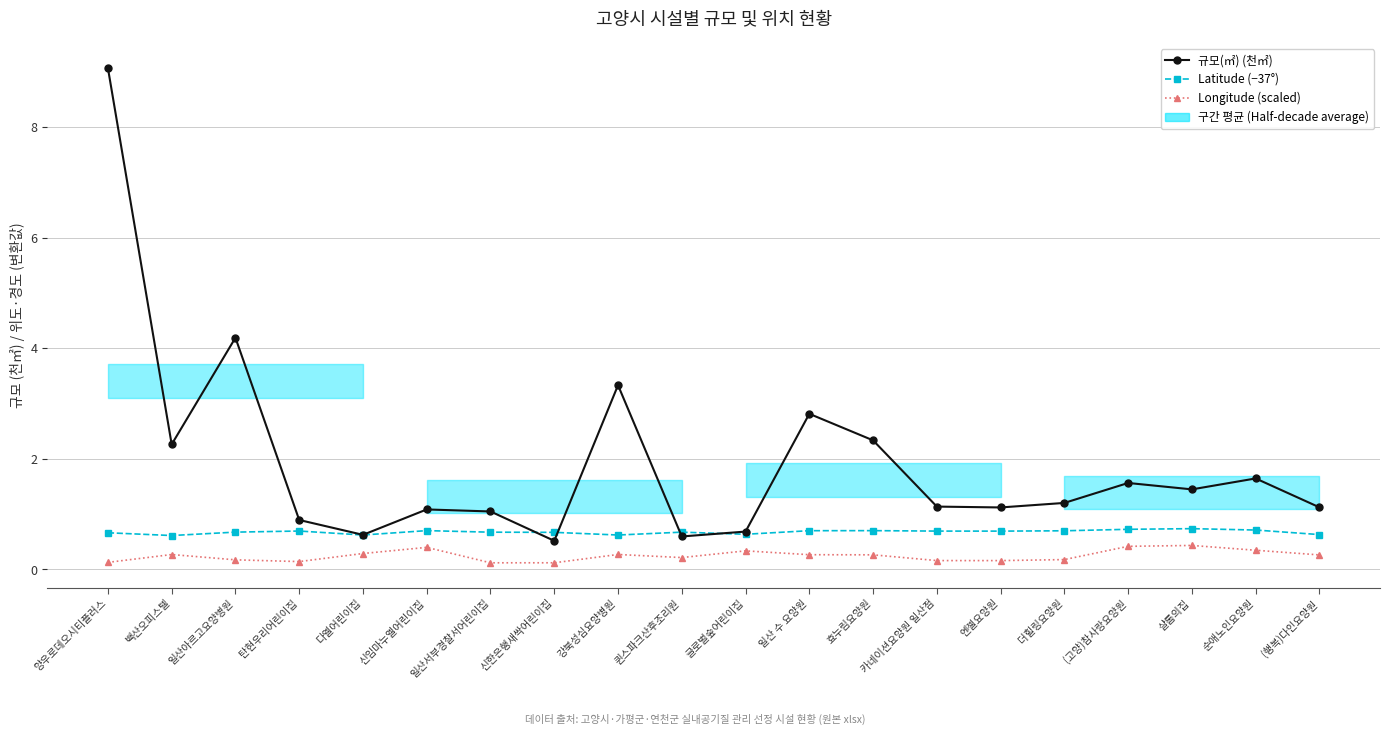

True or false: Latitude (−37°) has more than 2 interior local peaks.

True